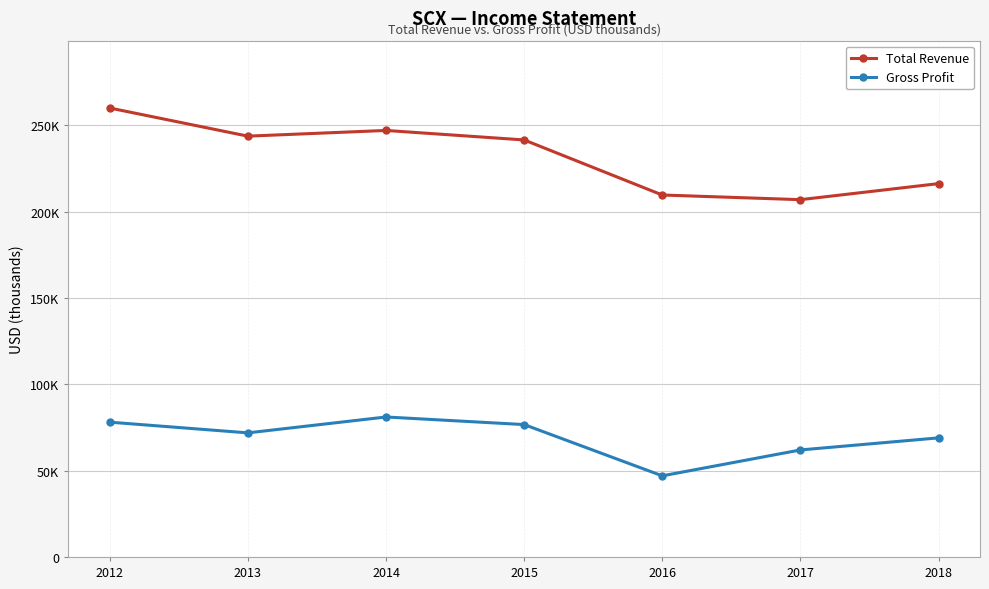

Is this an area chart (filled region under the line)?

No